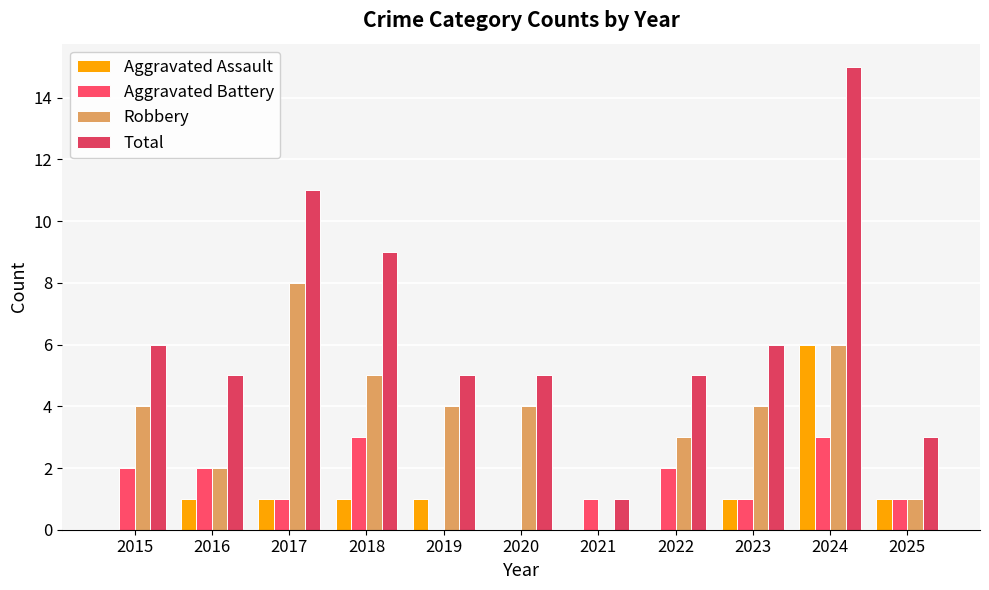

How many distinct data groups are displayed?

4